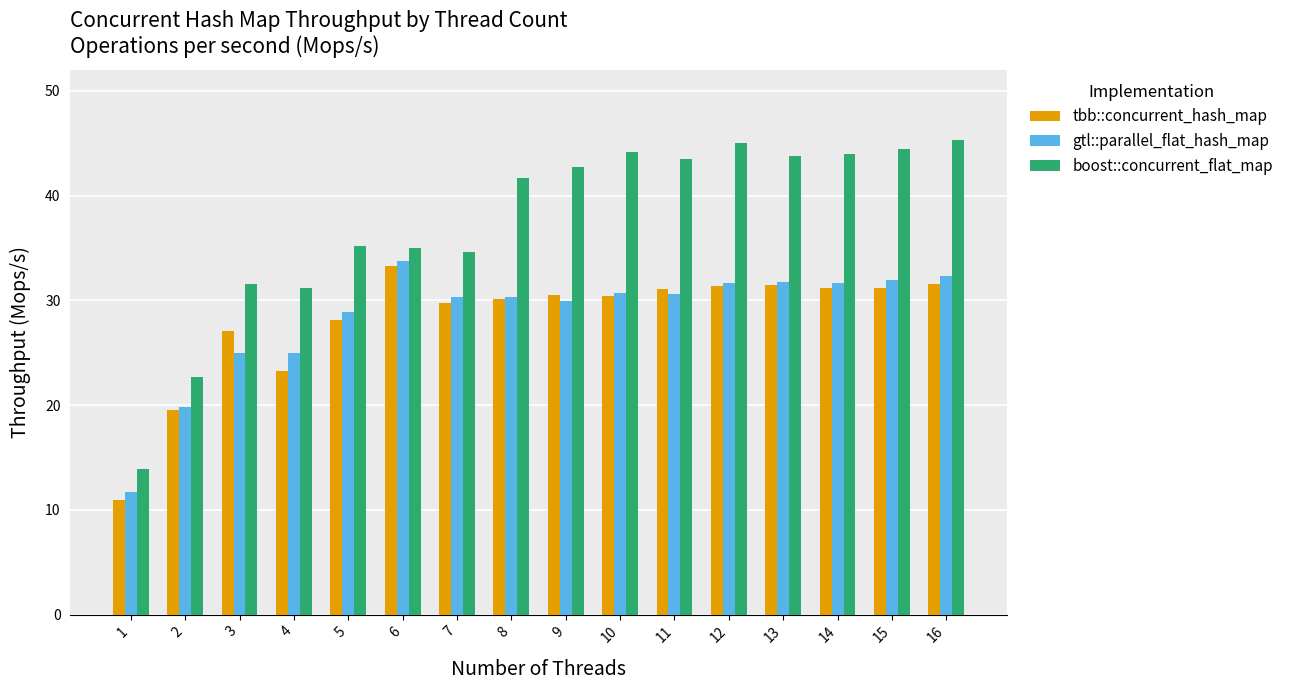

What is the smallest value displayed?

10.9